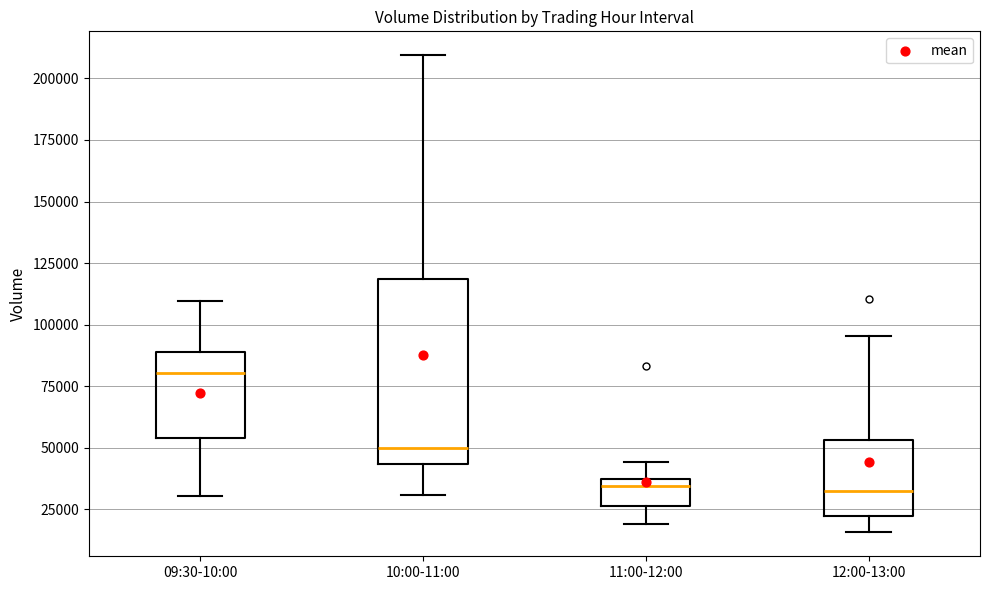

Reading left to right, transcribe this box plot: for each box, give where its median line is, the range the box spans, and where its two whiskers end, as read against the y-axis. The values are not printed on the chart, so give them approximately, as read against the axis.

09:30-10:00: median 80000, box 55000 to 90000, whiskers 30000 to 110000
10:00-11:00: median 50000, box 45000 to 120000, whiskers 30000 to 210000
11:00-12:00: median 35000, box 25000 to 40000, whiskers 20000 to 45000
12:00-13:00: median 30000, box 20000 to 55000, whiskers 15000 to 95000